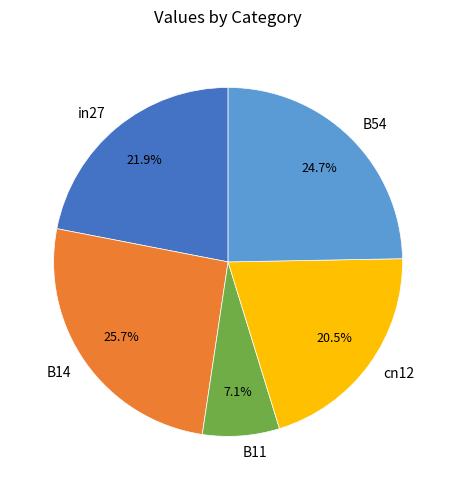

Does any single category account for the majority?

No